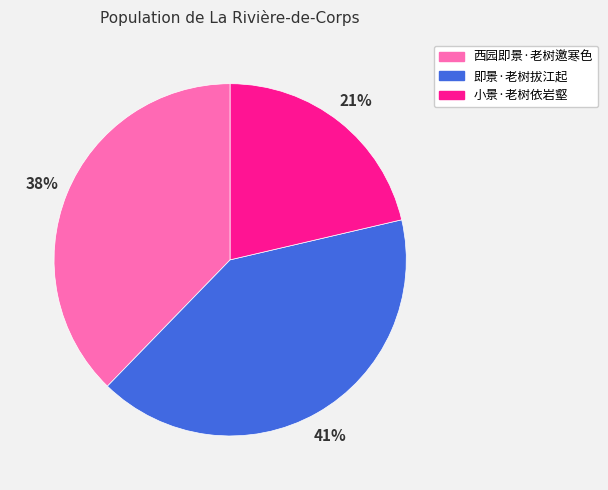

What is the largest slice in the pie chart?

即景·老树拔江起